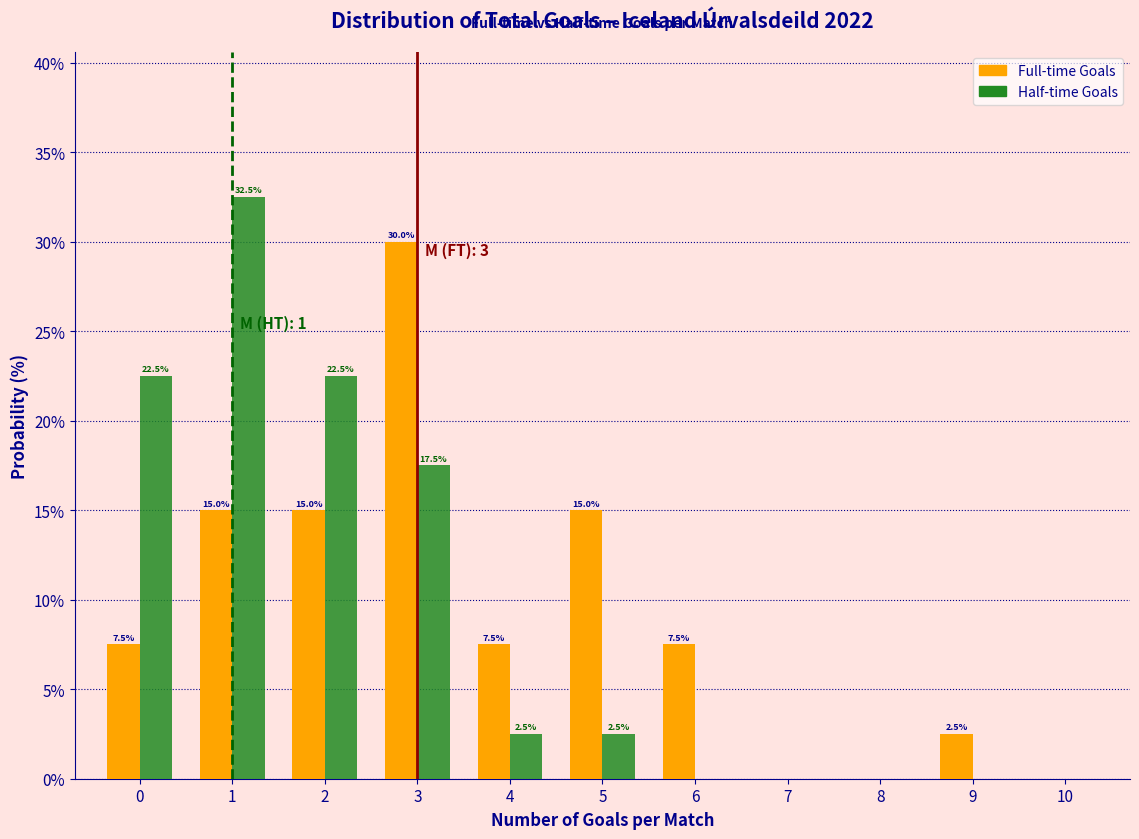

In the Full-time Goals series, which range on the x-axis has the tallest bar?

2.5 to 3.5